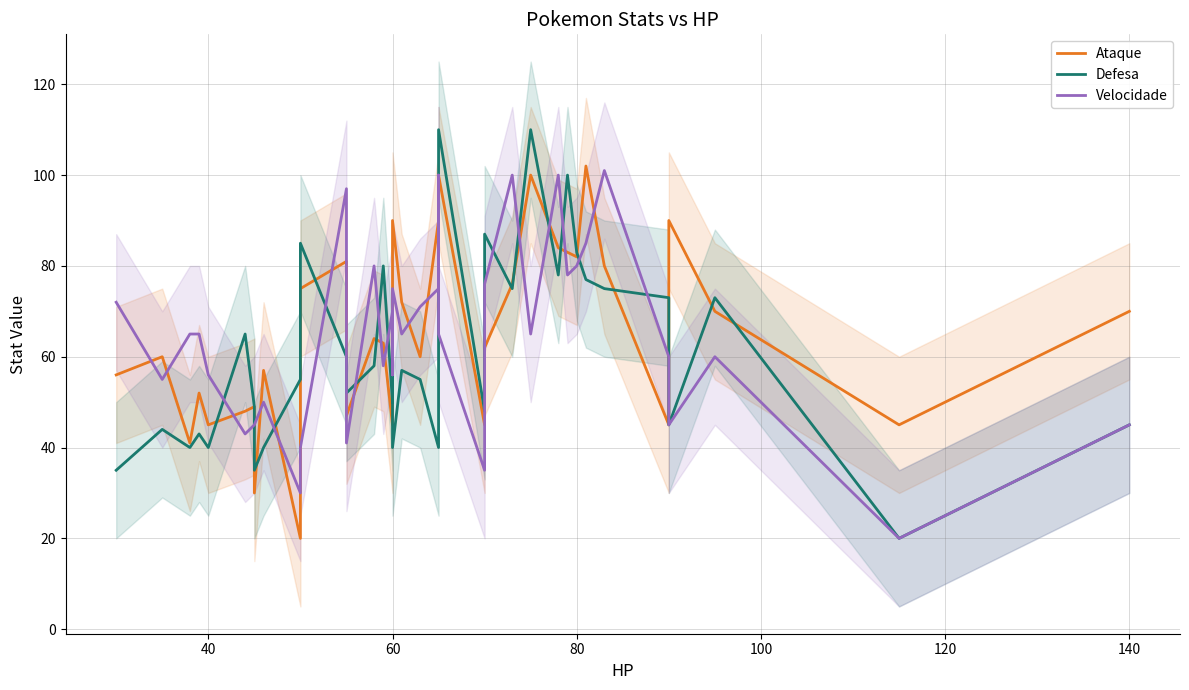

How many interior local peaks does the Defesa series have?

12